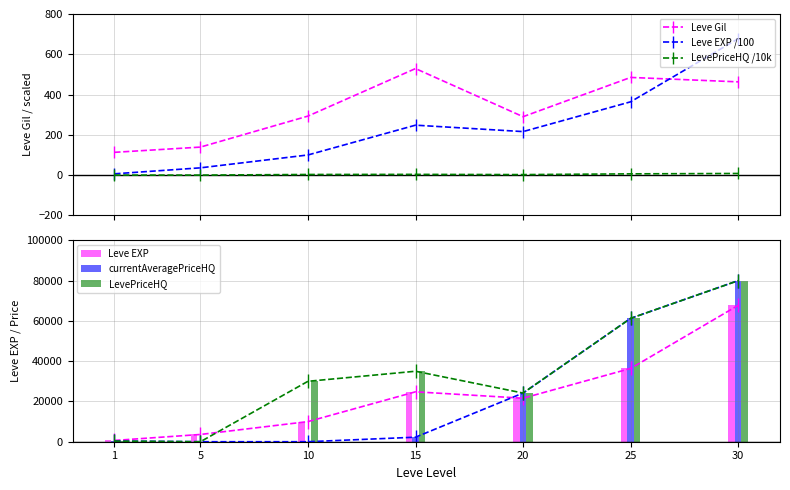

What is the total value across all series at 1?

1390.0